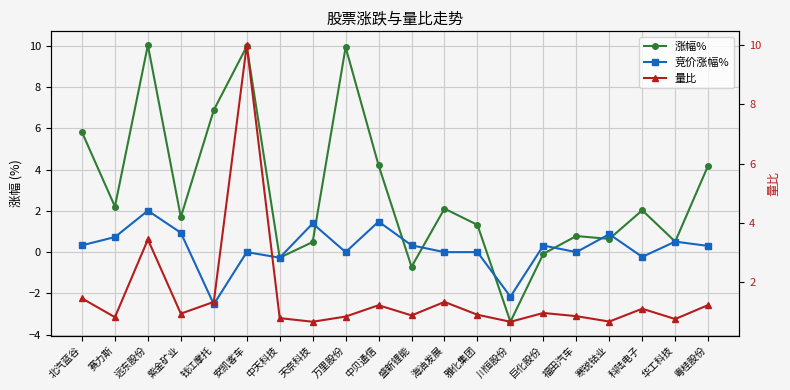

List the series in order of their peak value, lowest first.

竞价涨幅%, 量比, 涨幅%